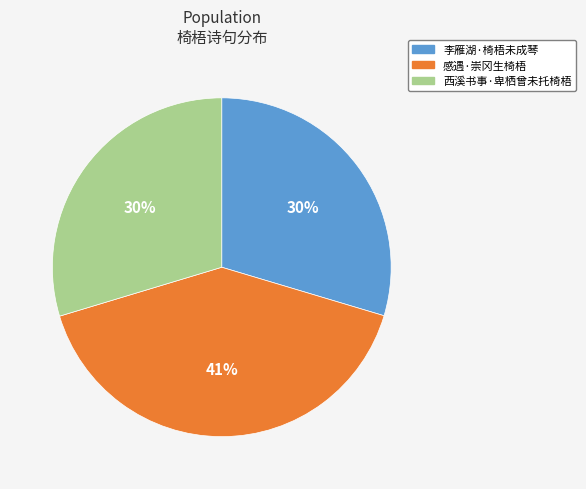

What is the largest slice in the pie chart?

感遇·崇冈生椅梧